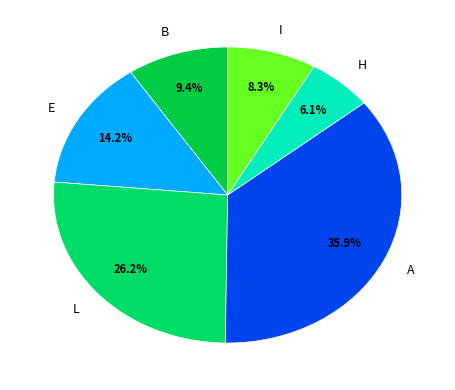

What percentage is the A slice, to the nearest percent?

36%